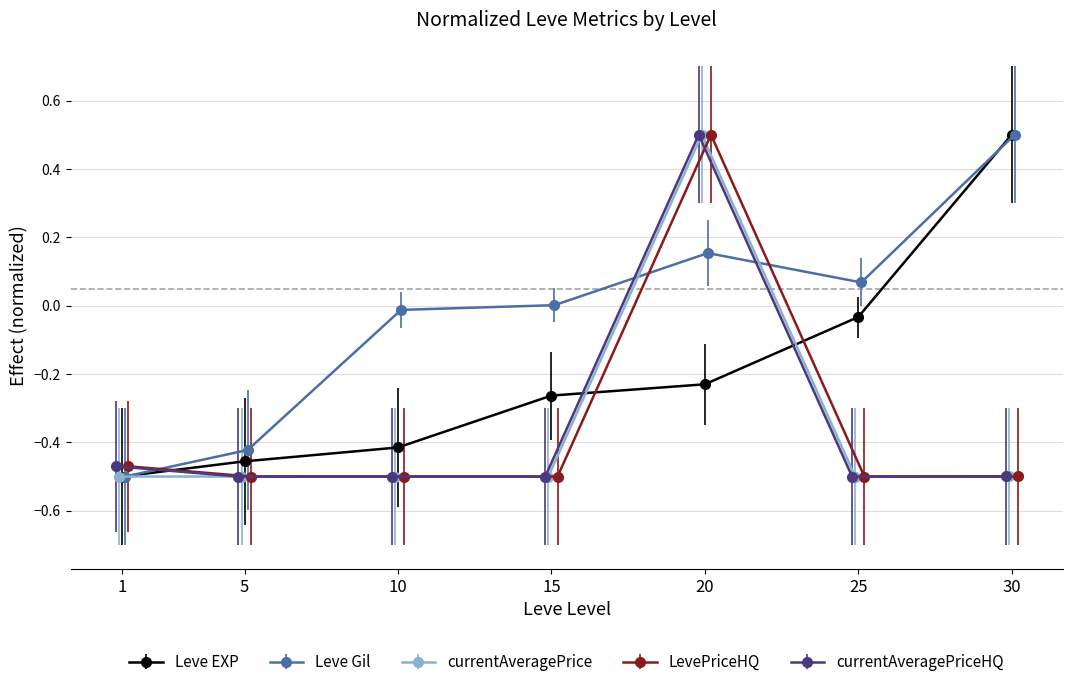

Reading left to right, list all the values displayed in this chart.

Leve EXP: 1=-0.5	5=-0.5	10=-0.4	15=-0.3	20=-0.2	25=-0.0	30=0.5
Leve Gil: 1=-0.5	5=-0.4	10=-0.0	15=0.0	20=0.2	25=0.1	30=0.5
currentAveragePrice: 1=-0.5	5=-0.5	10=-0.5	15=-0.5	20=0.5	25=-0.5	30=-0.5
LevePriceHQ: 1=-0.5	5=-0.5	10=-0.5	15=-0.5	20=0.5	25=-0.5	30=-0.5
currentAveragePriceHQ: 1=-0.5	5=-0.5	10=-0.5	15=-0.5	20=0.5	25=-0.5	30=-0.5